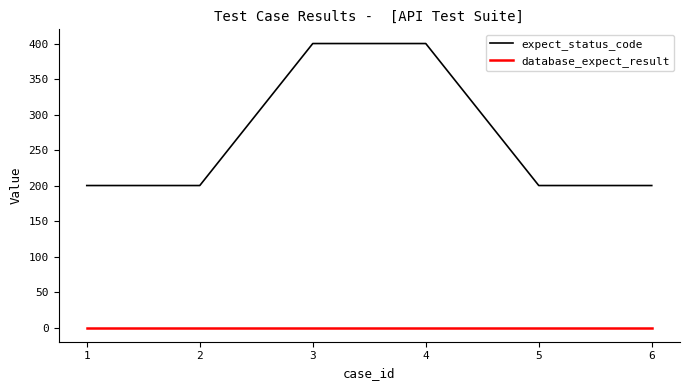

Is the value of database_expect_result at 5 greater than the value of expect_status_code at 5?

No